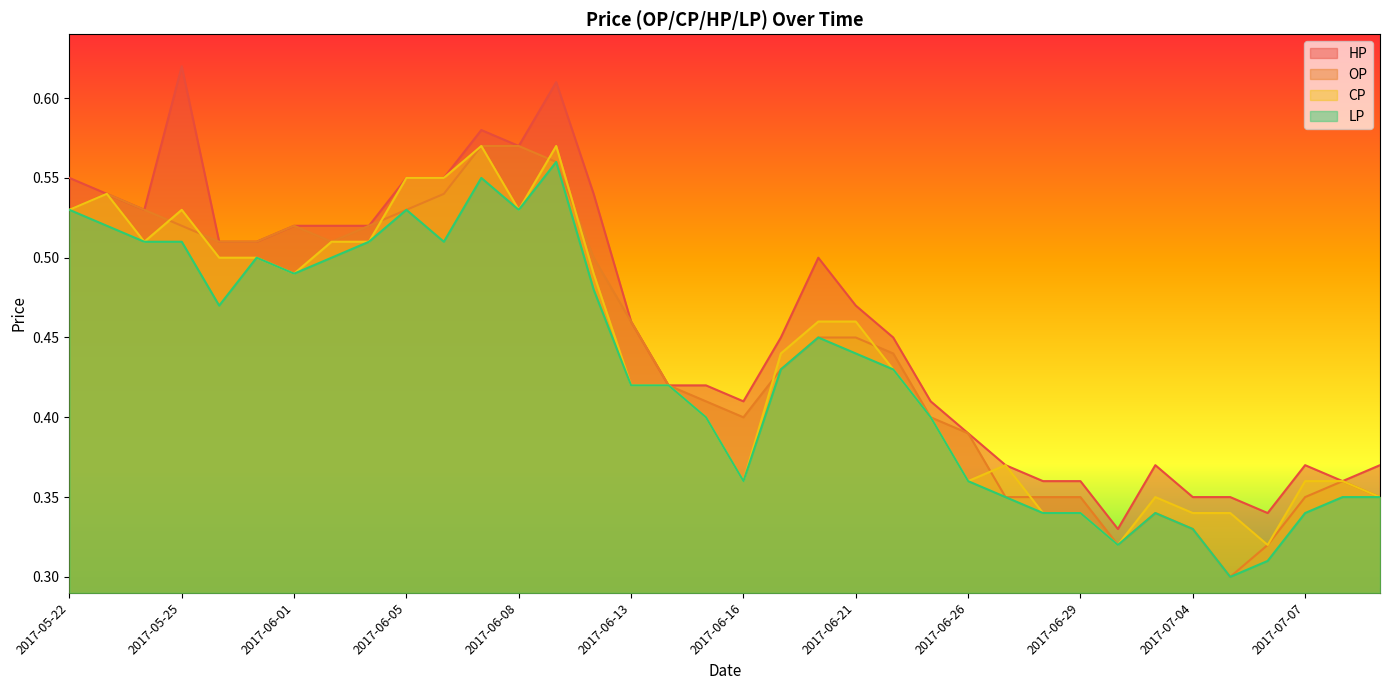

Rank the series at 2017-06-01 from lowest to highest value.

CP, LP, HP, OP